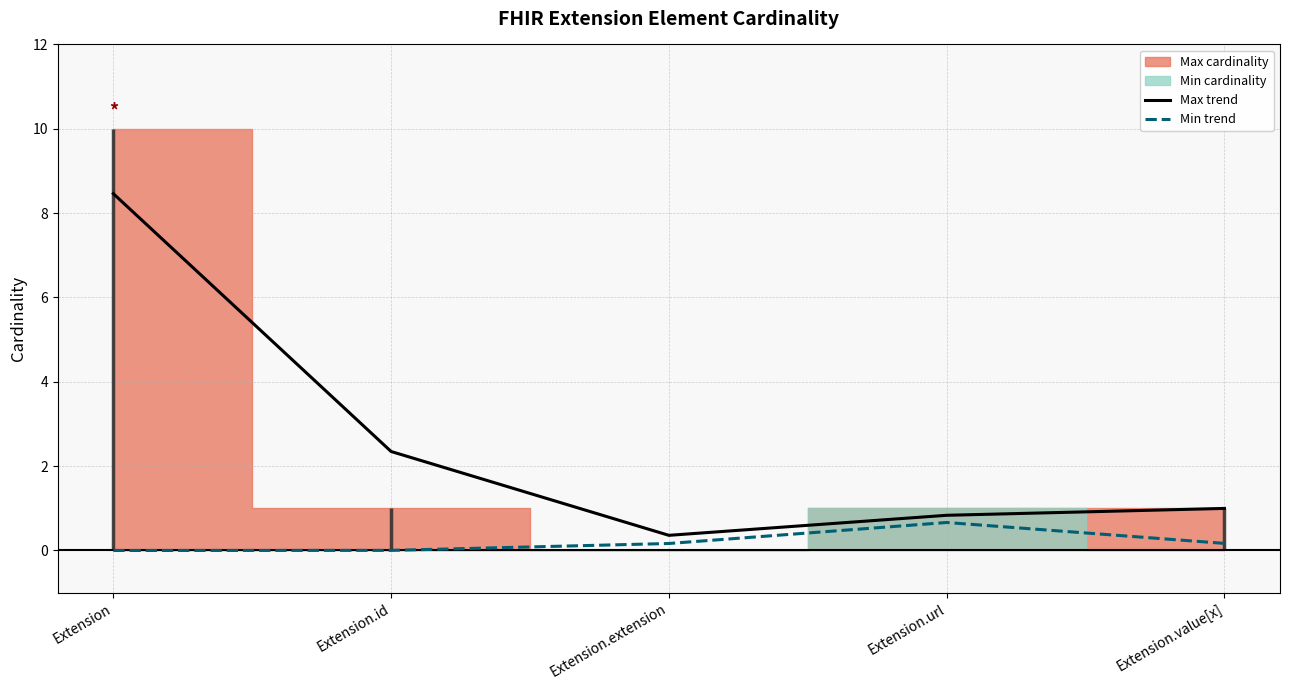

True or false: Min trend and Max trend cross at least once.

False